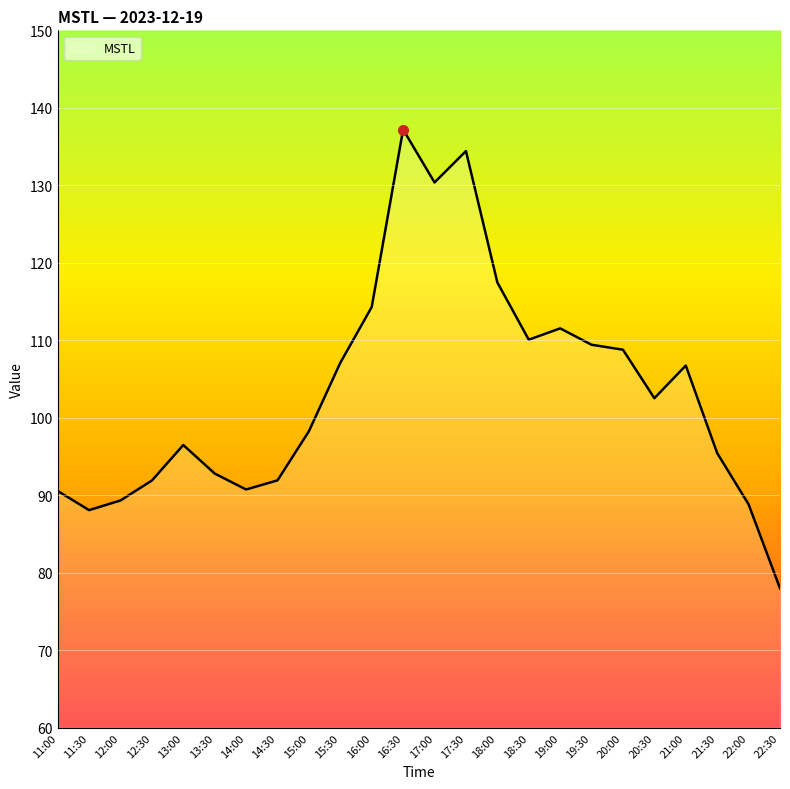

What is the approximate value at 12:30?

91.9